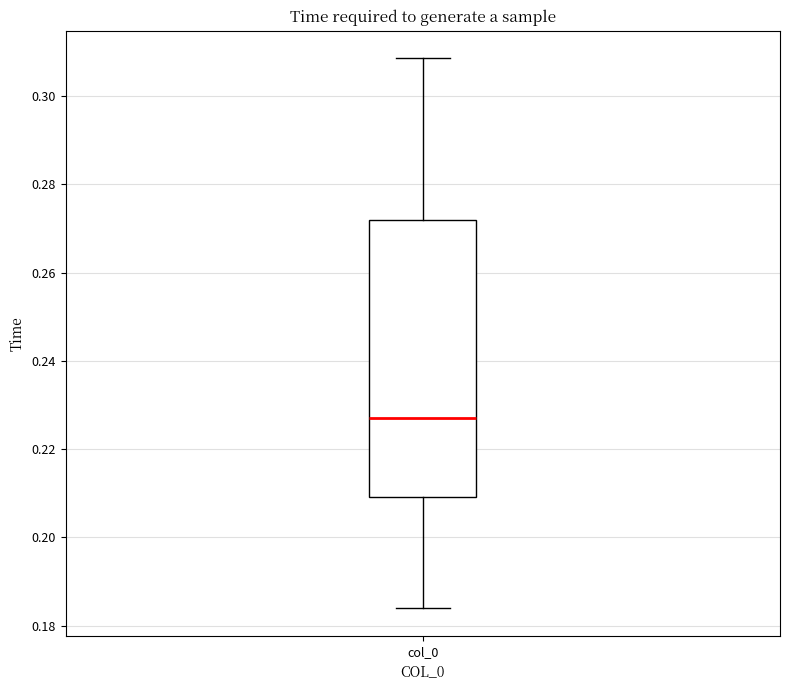

Read this box plot against the y-axis: the position of the median line, the range covered by the box, and the ends of both whiskers. The values are not printed on the chart, so give them approximately, as read against the axis.

median 0.226, box 0.210 to 0.272, whiskers 0.184 to 0.308